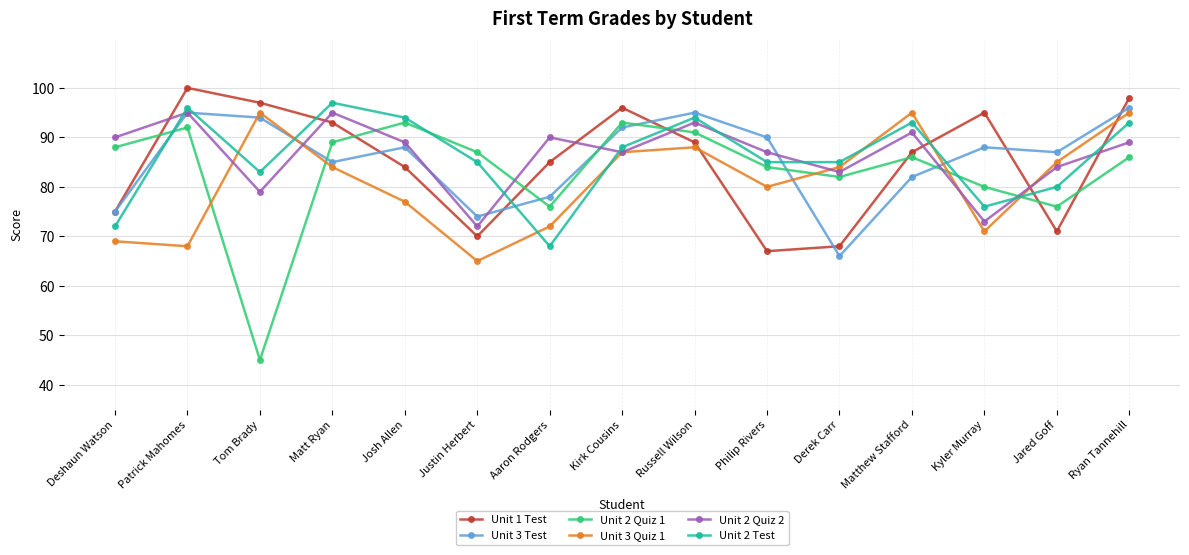

Reading right to left, list all the values displayed in this chart.

Unit 1 Test: 98	71	95	87	68	67	89	96	85	70	84	93	97	100	75
Unit 3 Test: 96	87	88	82	66	90	95	92	78	74	88	85	94	95	75
Unit 2 Quiz 1: 86	76	80	86	82	84	91	93	76	87	93	89	45	92	88
Unit 3 Quiz 1: 95	85	71	95	84	80	88	87	72	65	77	84	95	68	69
Unit 2 Quiz 2: 89	84	73	91	83	87	93	87	90	72	89	95	79	95	90
Unit 2 Test: 93	80	76	93	85	85	94	88	68	85	94	97	83	96	72